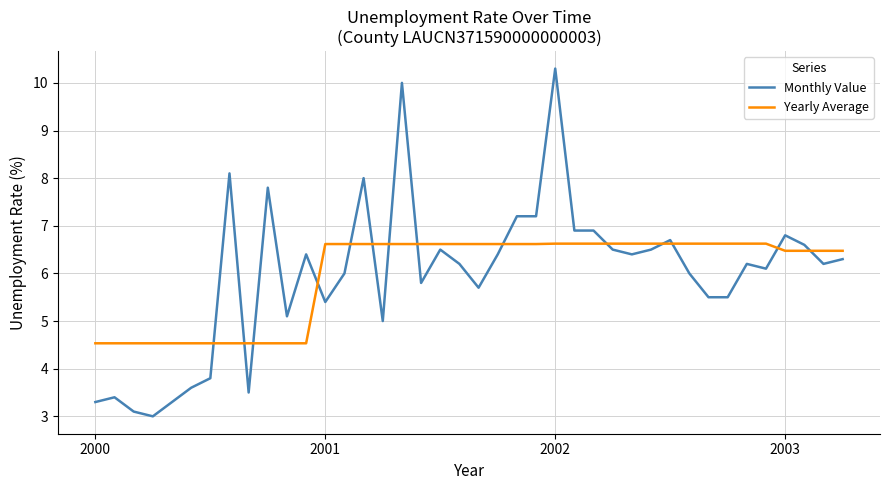

What is the highest value of the Yearly Average series?

6.6